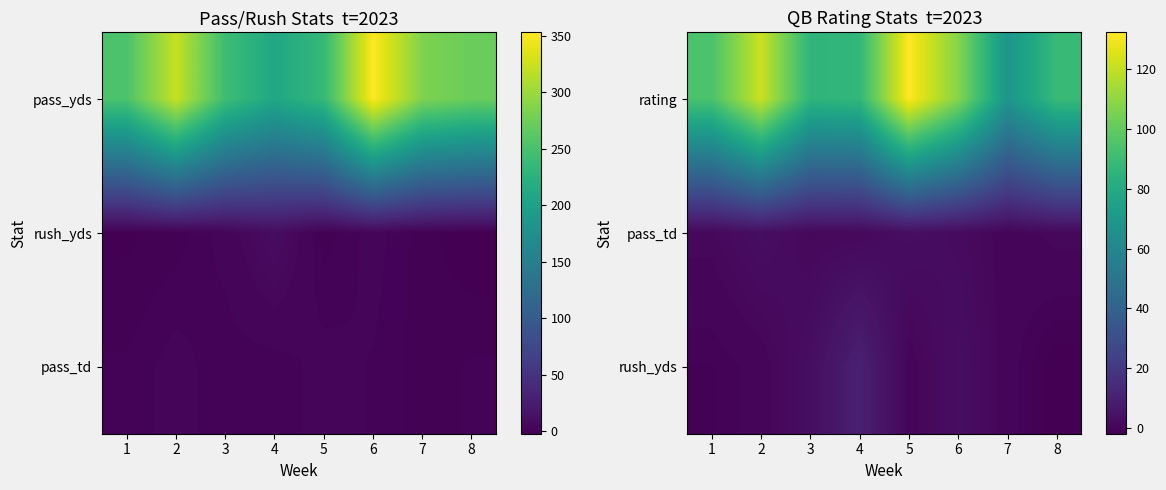

How many categories are shown in the chart?

8